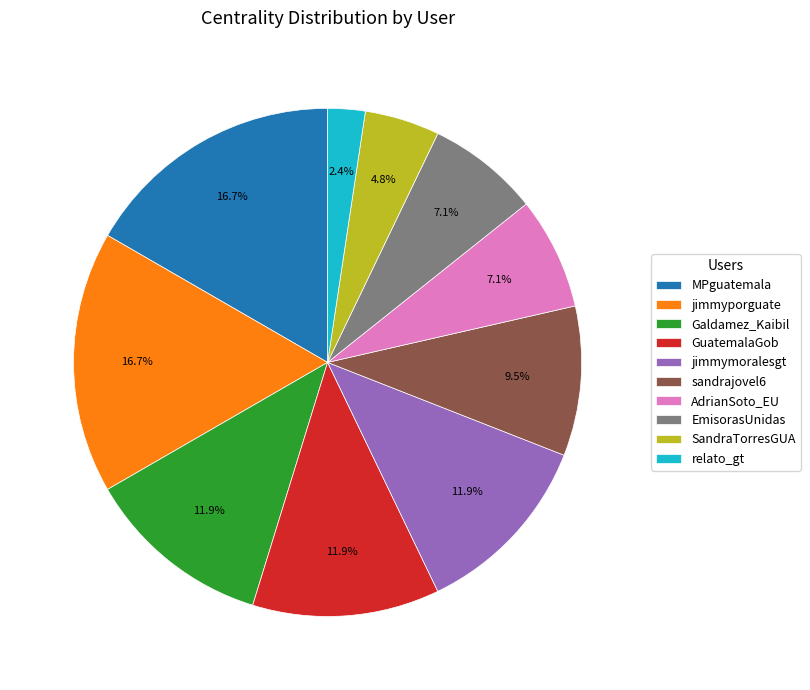

What is the smallest slice in the pie chart?

relato_gt